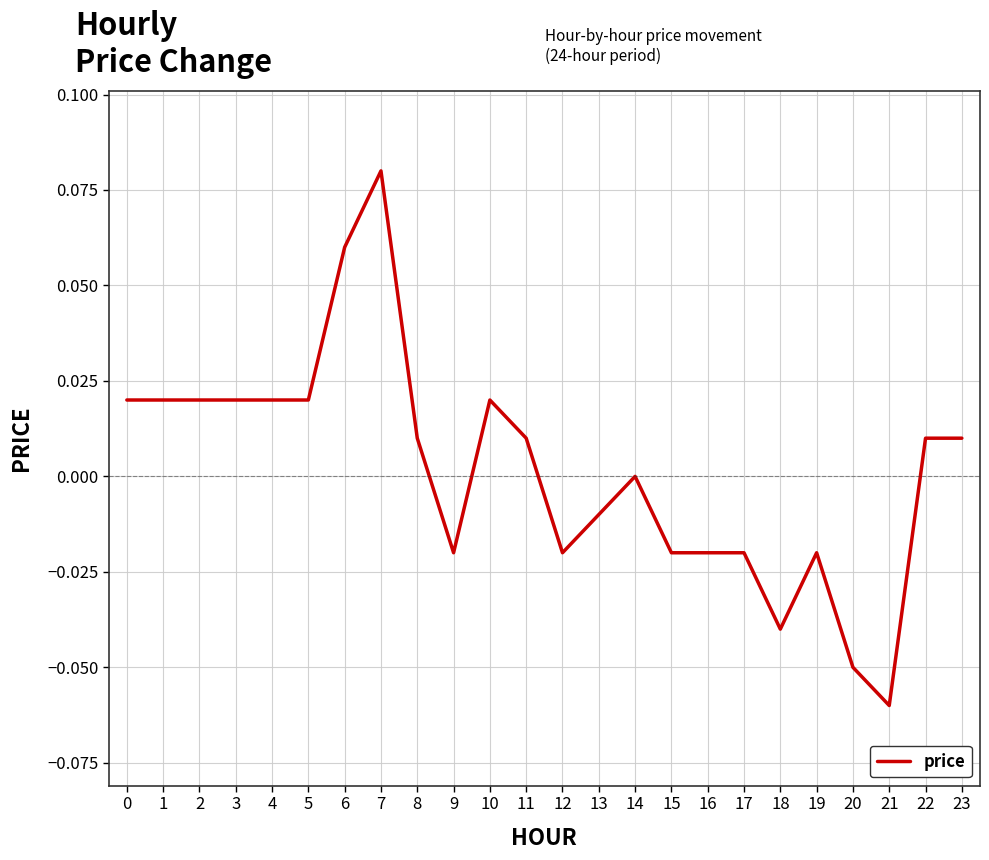

The chart shows a value of 0.0 at 4. True or false?

True